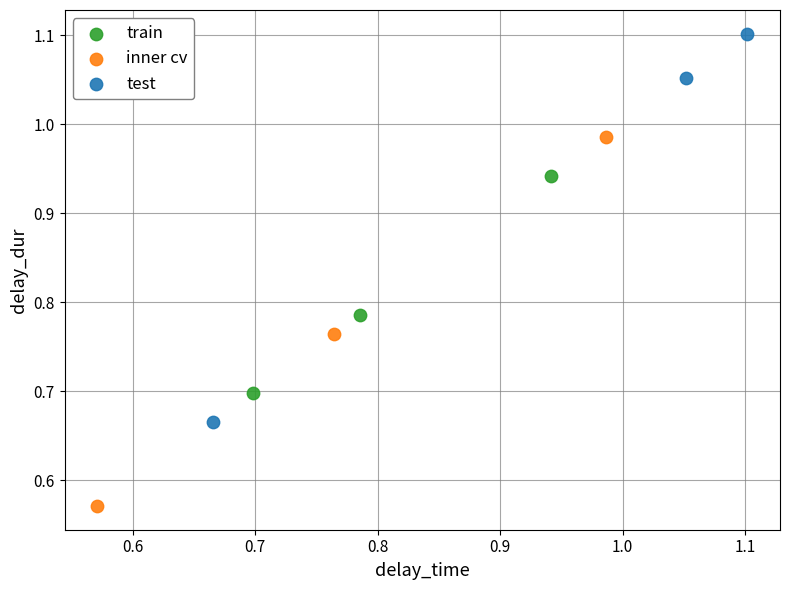

Which series contains the lowest Y value?

inner cv